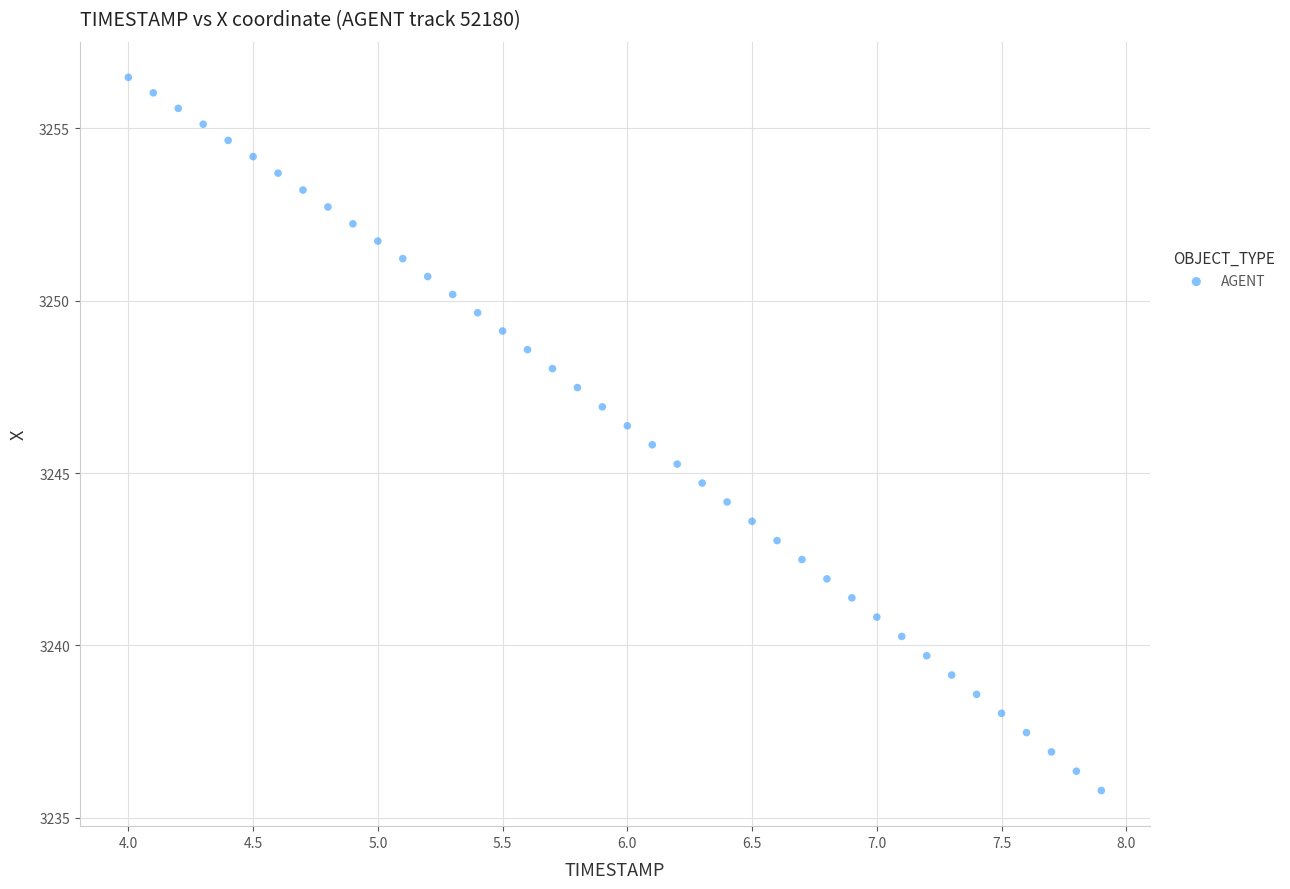

What is the range of X values (max minus min)?

3.9